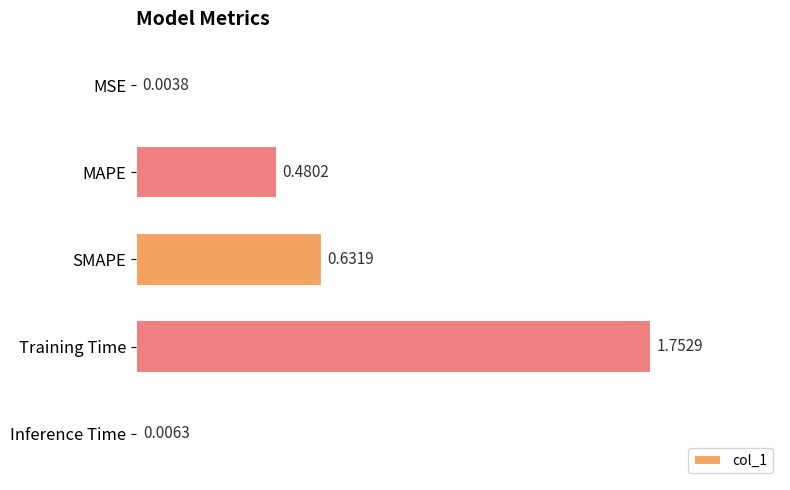

Does the chart contain stacked bars?

No